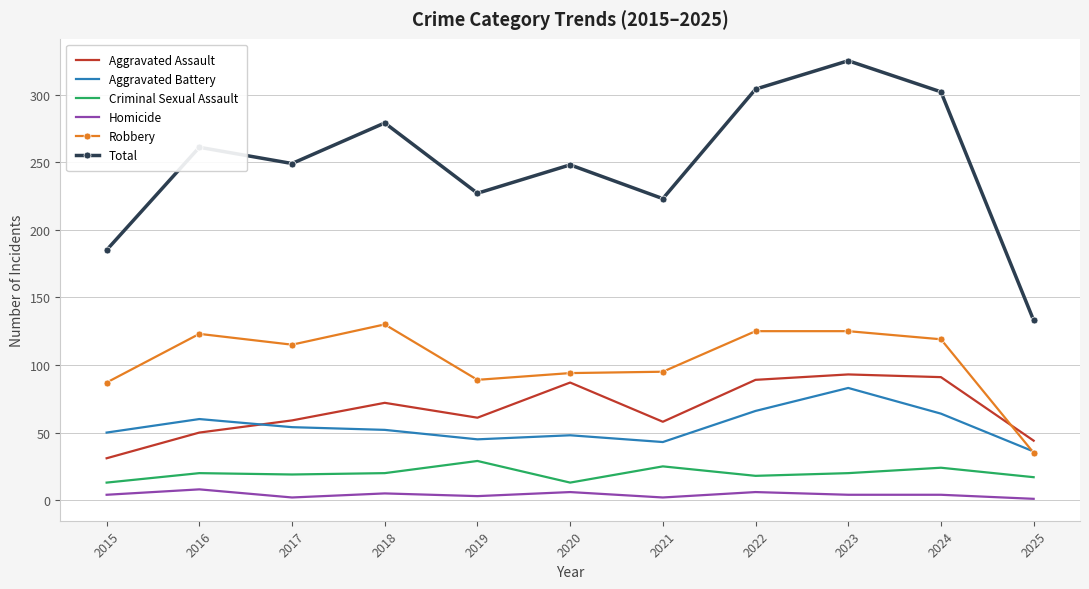

Which series changed the most between 2020 and 2022?

Total